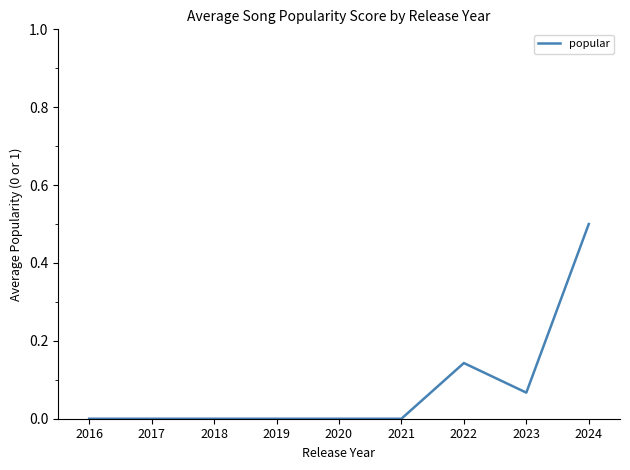

At which category does the chart reach its peak across all series?

2024